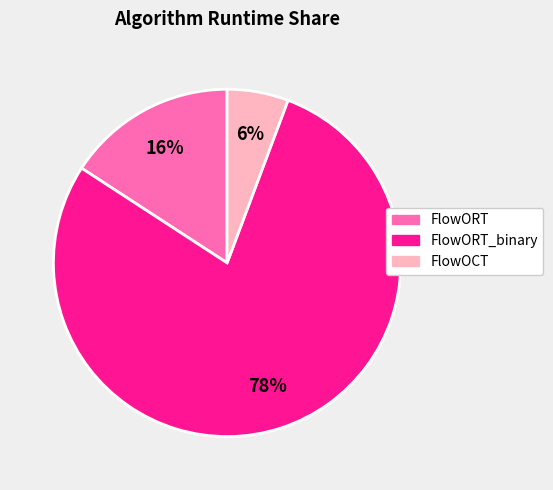

To the nearest percent, what is the average slice percentage?

33%